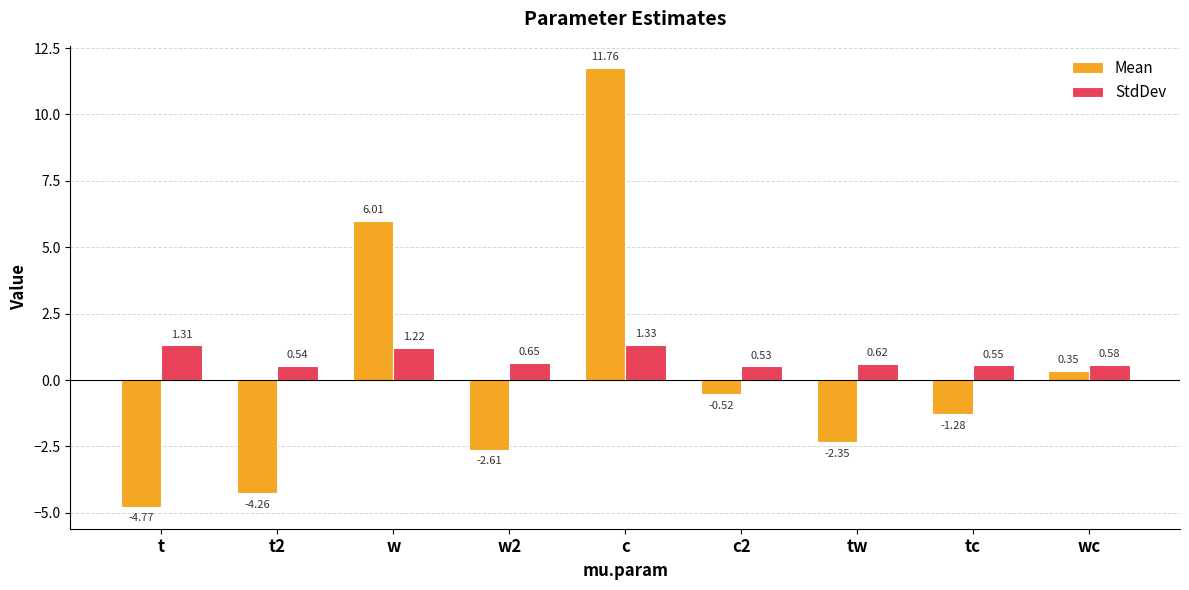

Rank the series by their maximum value, from lowest to highest.

StdDev, Mean